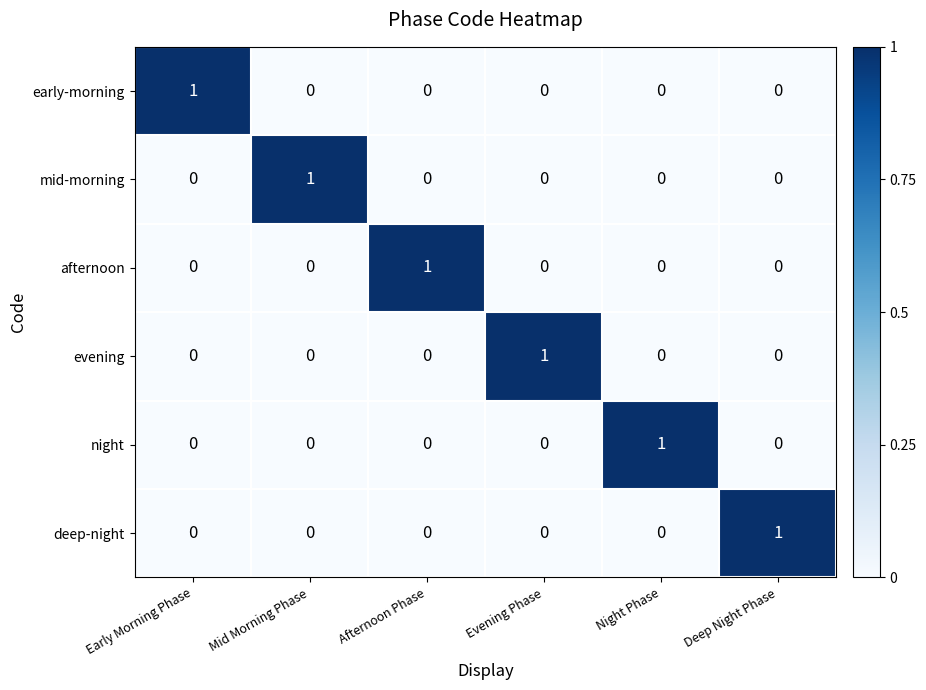

Is it true that deep-night equals 1 at Evening Phase?

False